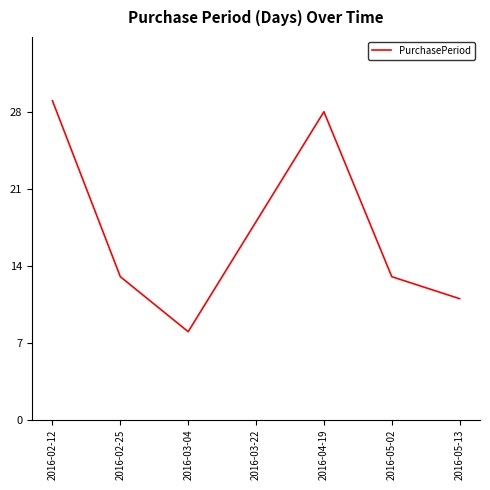

The chart shows a value of 13 at 2016-05-02. True or false?

True